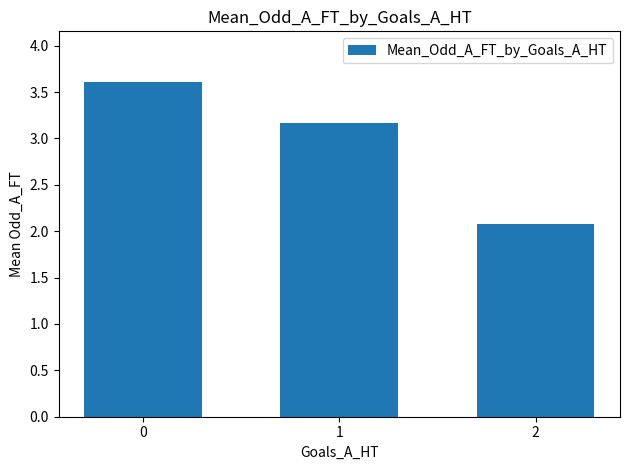

What is the value of the 2nd bar from the left?

3.2